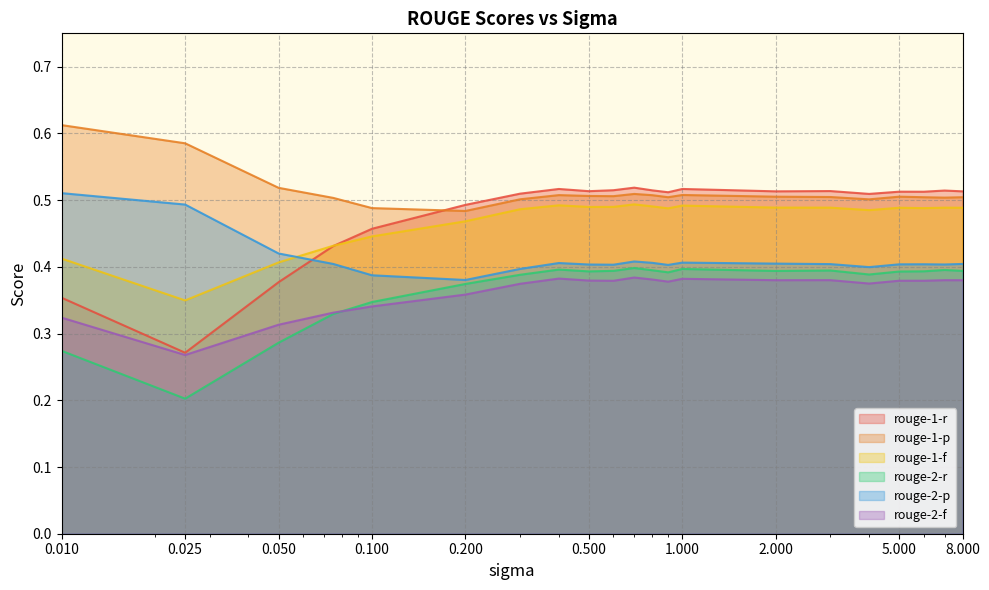

Does the chart display data point markers on the line(s)?

No